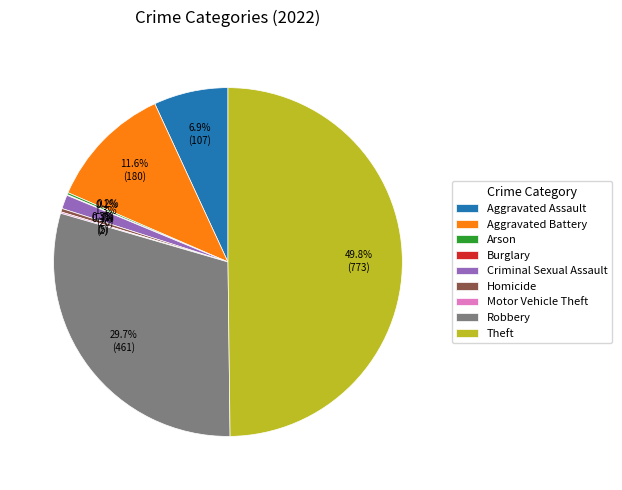

Is Aggravated Battery the majority of the pie?

No